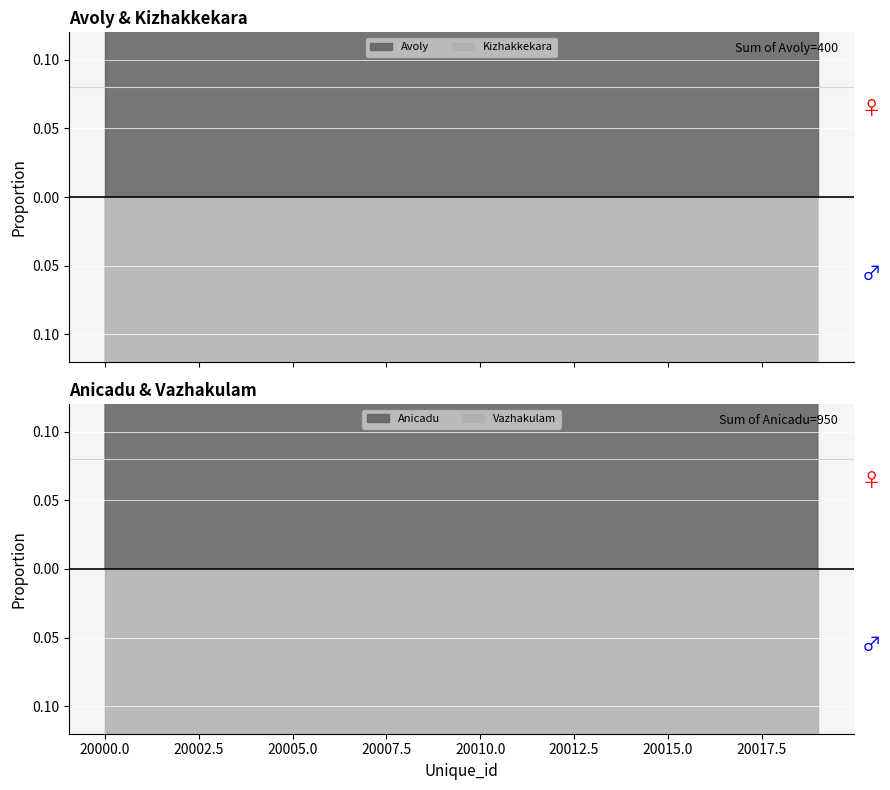

What is the difference between the second highest and minimum values in the Anicadu series?

0.2